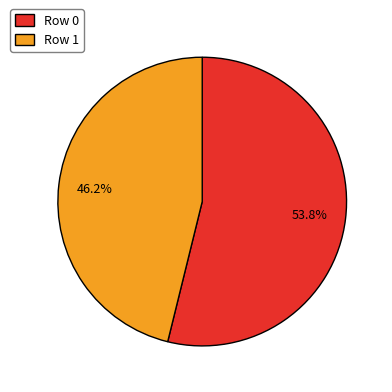

How many segments does this pie chart have?

2